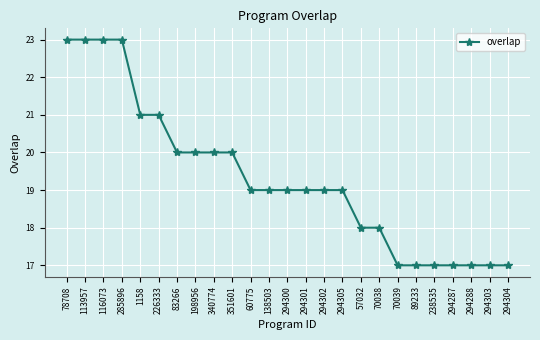

What is the value of the 21st point from the left?

17